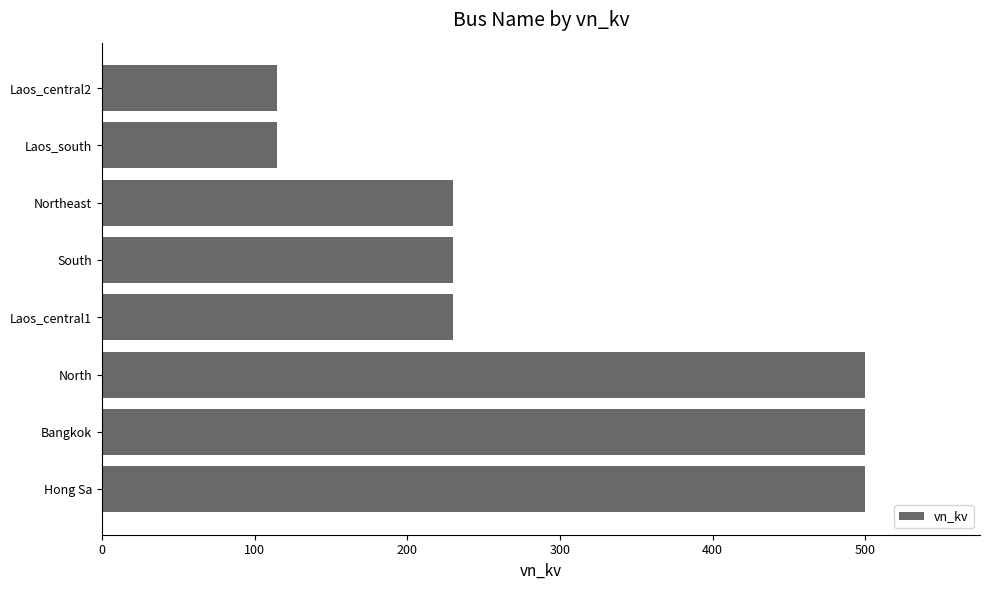

What value does the data have at North?

500